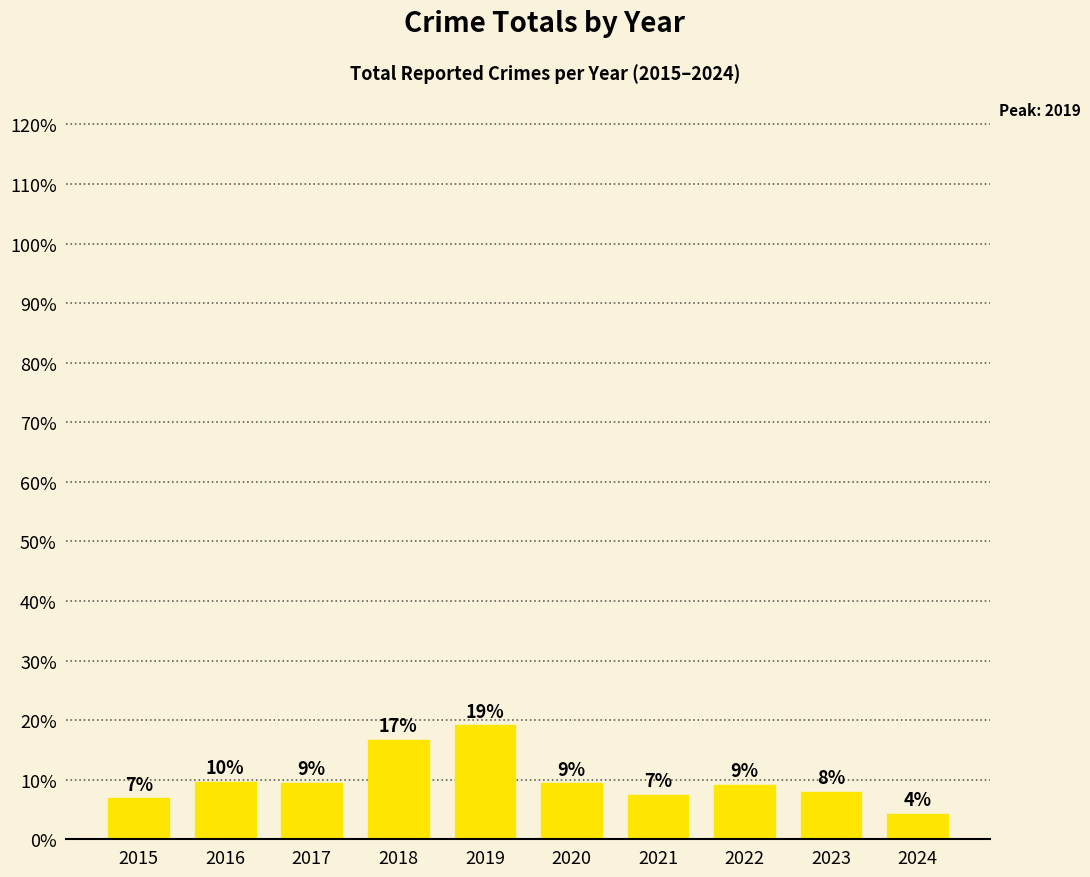

What is the sum of all values?

100.0